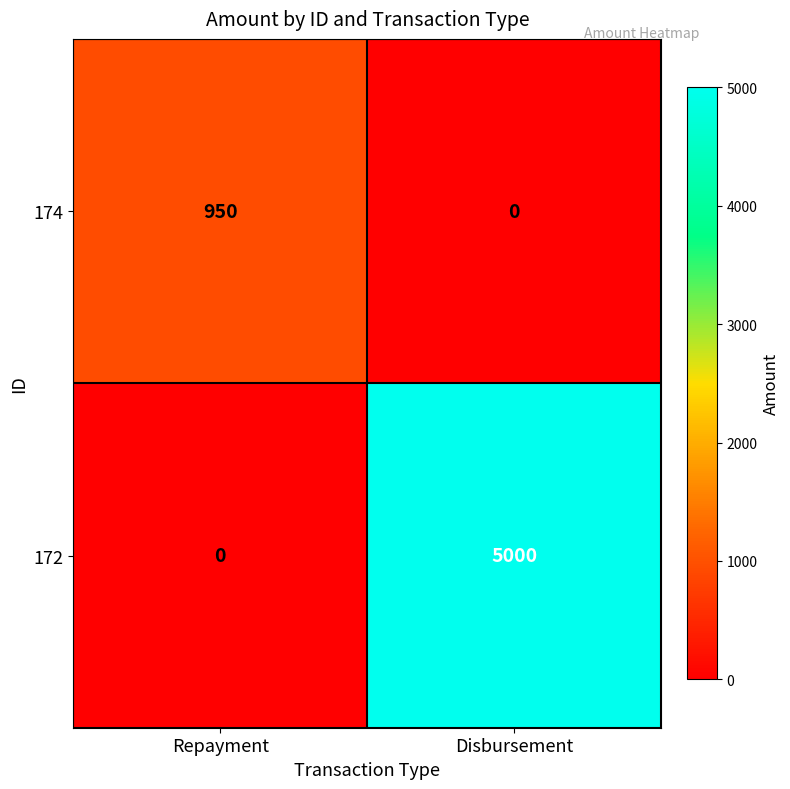

How many data points does each series have?

2